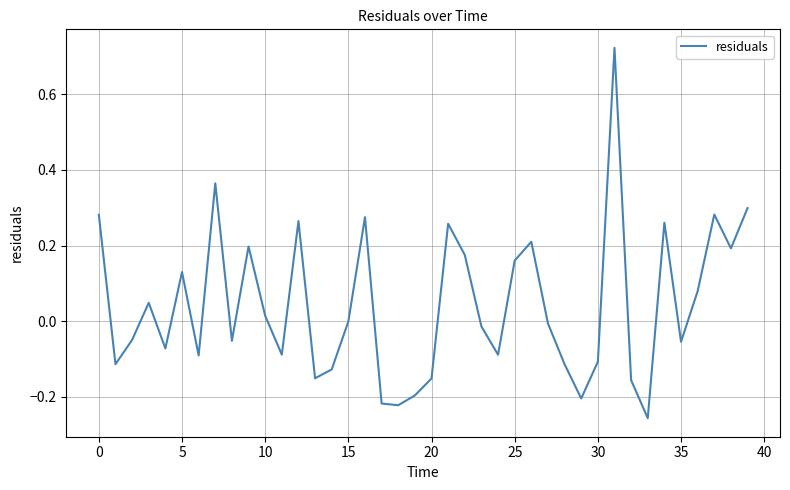

What is the sum of all values?

1.7